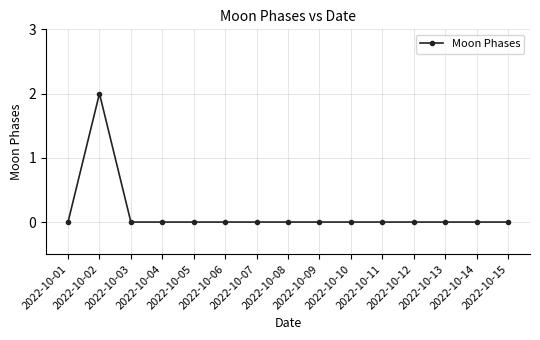

How many lines are shown in the chart?

1